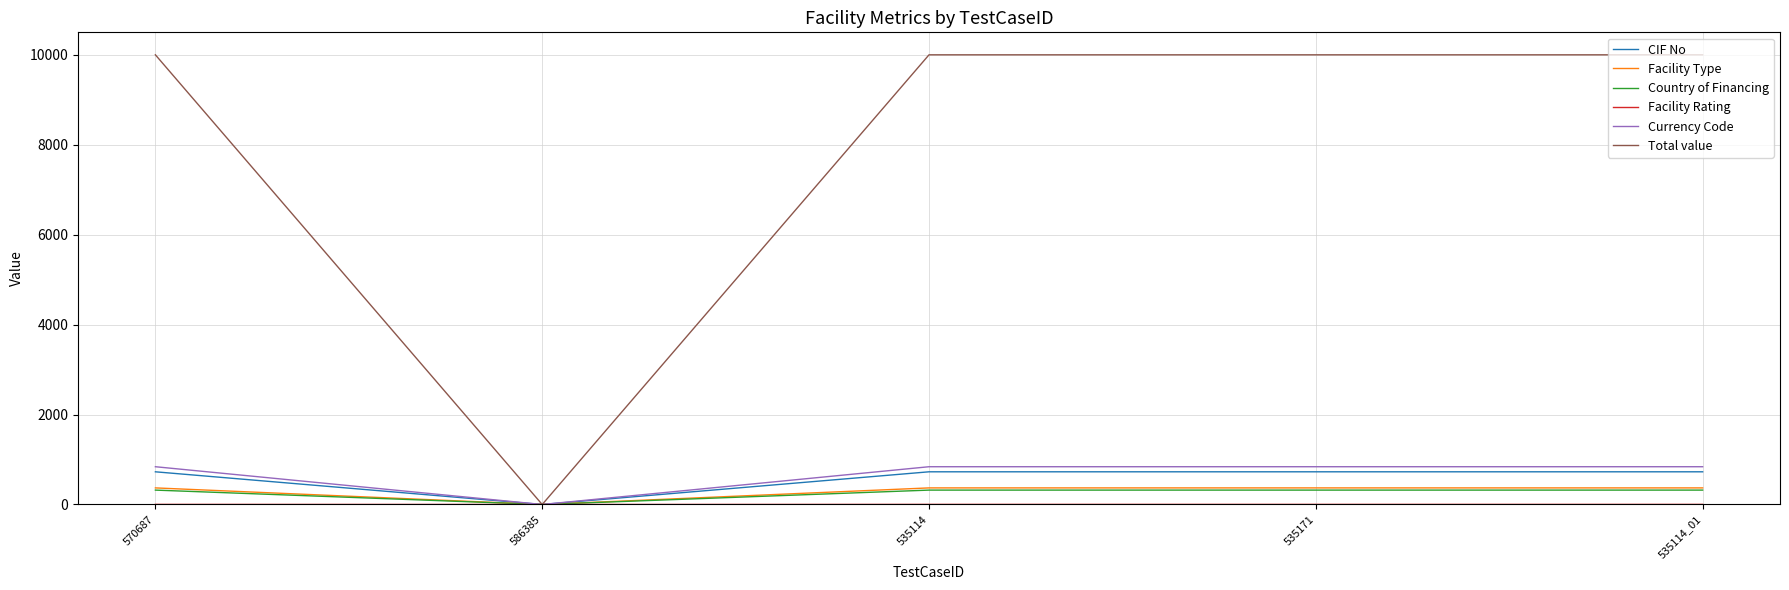

Which series has the largest total across all categories?

Total value